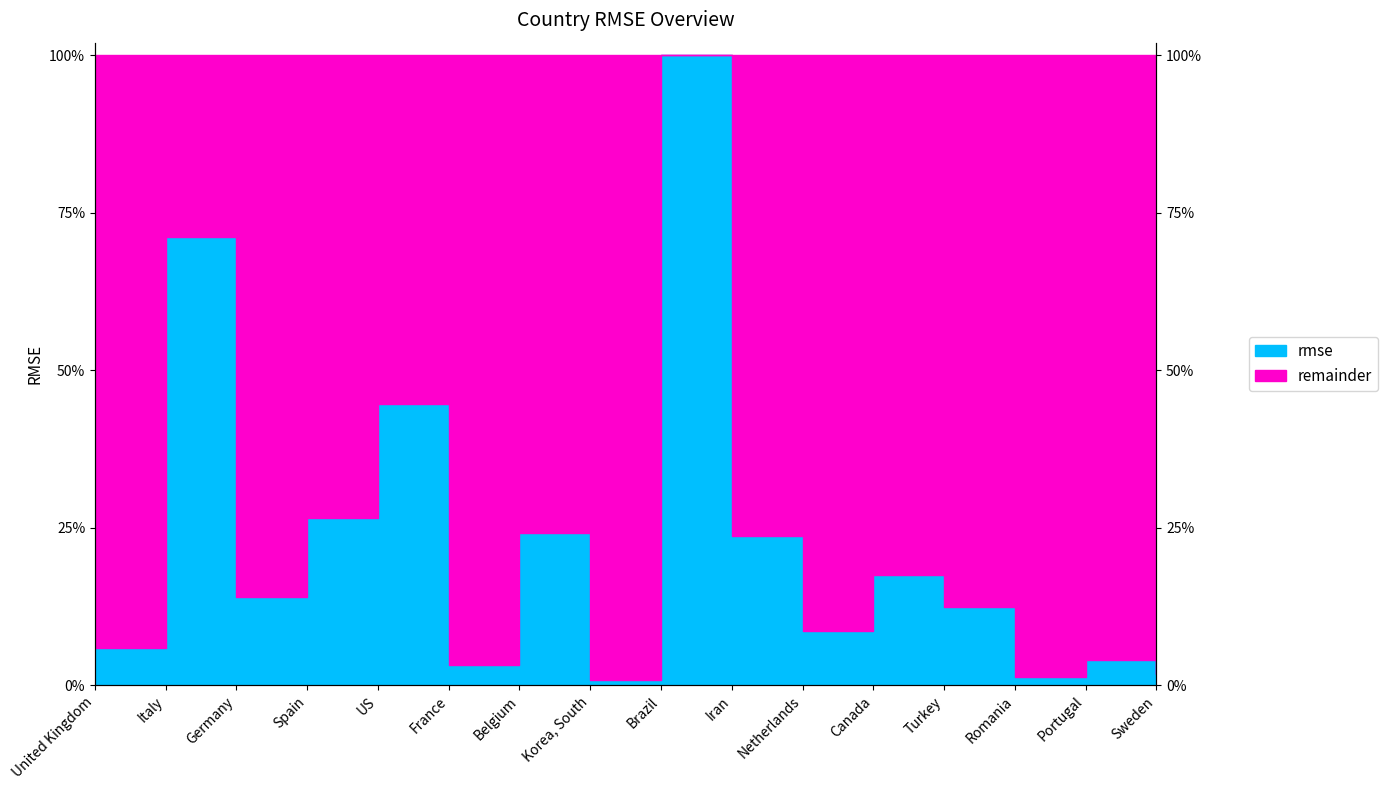

What is the change in value from Italy to Korea, South?

-413.4